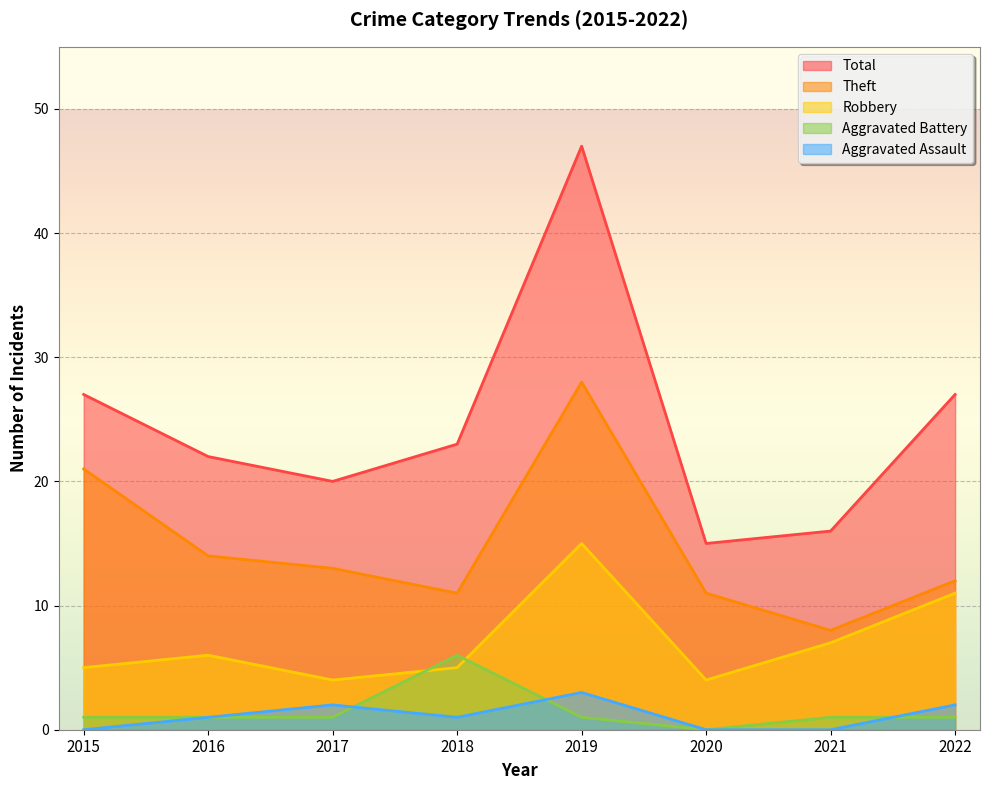

Reading left to right, extract all data points from this chart.

Aggravated Assault: 2015=0	2016=1	2017=2	2018=1	2019=3	2020=0	2021=0	2022=2
Aggravated Battery: 2015=1	2016=1	2017=1	2018=6	2019=1	2020=0	2021=1	2022=1
Robbery: 2015=5	2016=6	2017=4	2018=5	2019=15	2020=4	2021=7	2022=11
Theft: 2015=21	2016=14	2017=13	2018=11	2019=28	2020=11	2021=8	2022=12
Total: 2015=27	2016=22	2017=20	2018=23	2019=47	2020=15	2021=16	2022=27